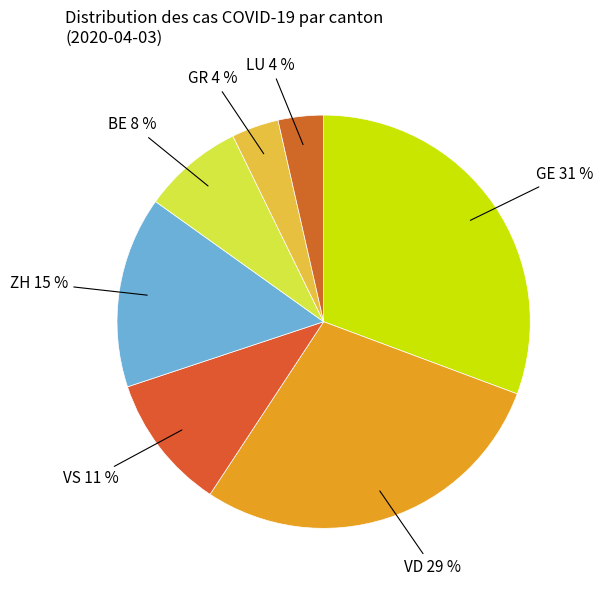

Count the number of slices in the pie.

7